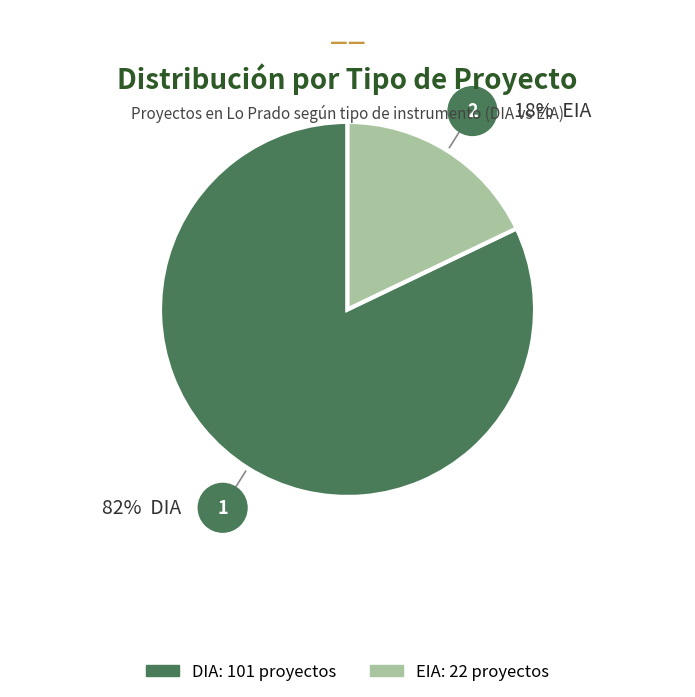

Rank the categories by value from lowest to highest.

EIA, DIA